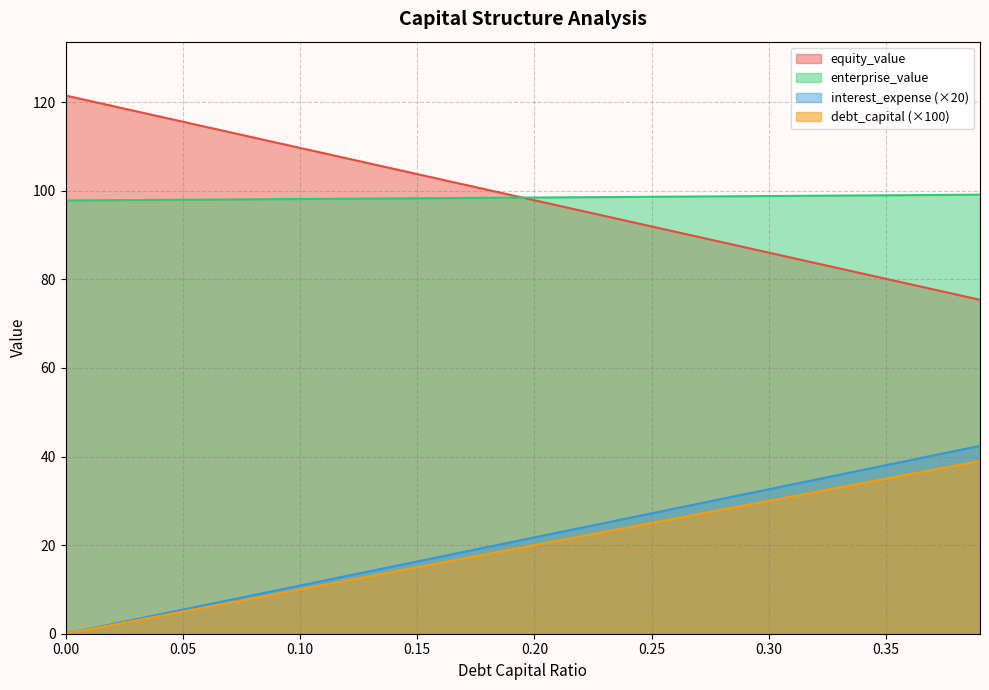

What is the difference between the highest and lowest values at 0.17?

84.4